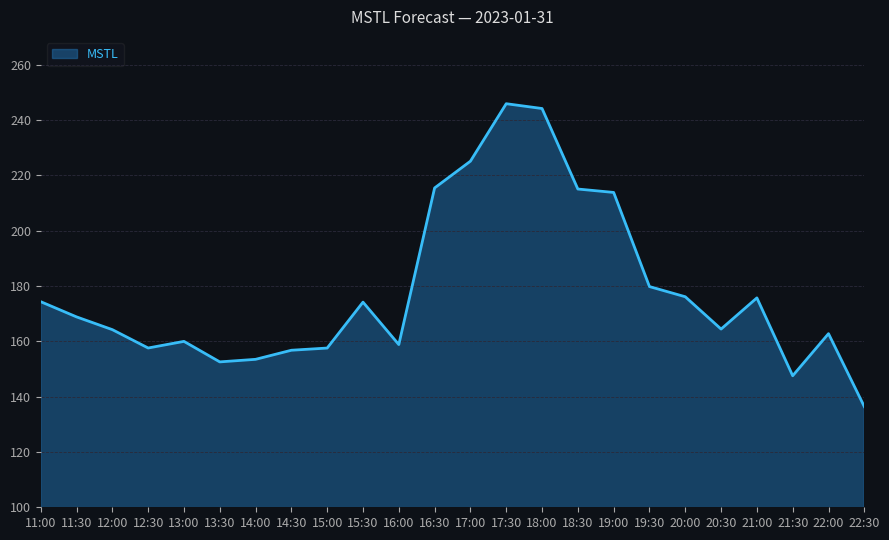

At which category does the data reach its first local peak?

13:00